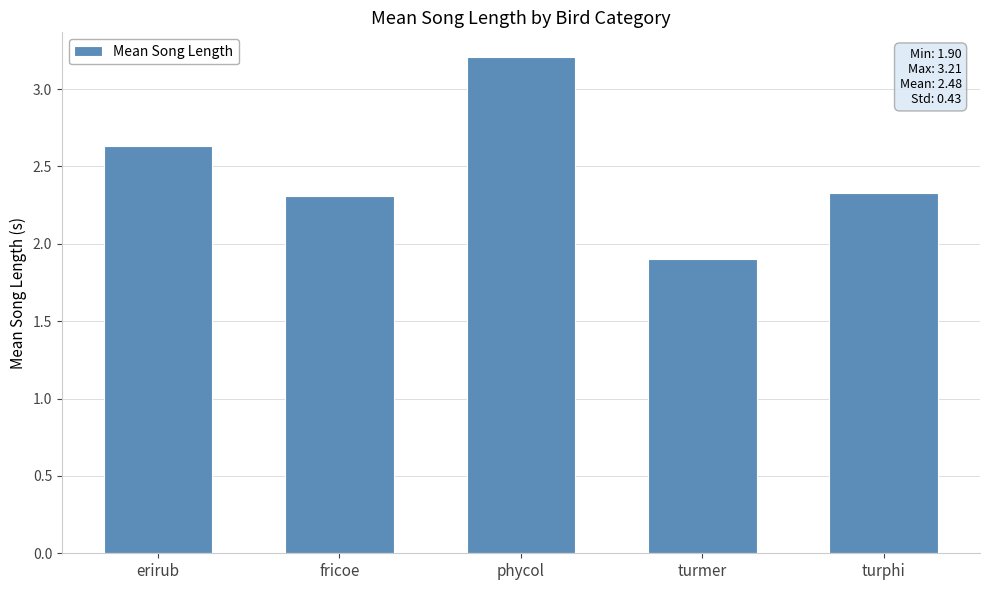

What is the difference between the values at turmer and fricoe?

0.4